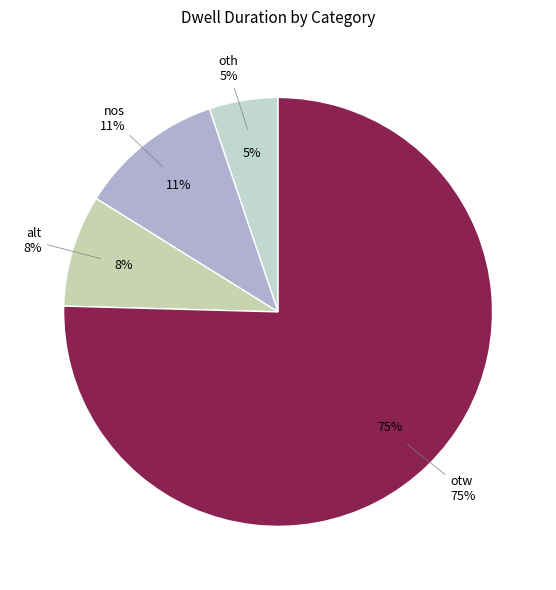

Which category has the biggest portion of the pie?

otw